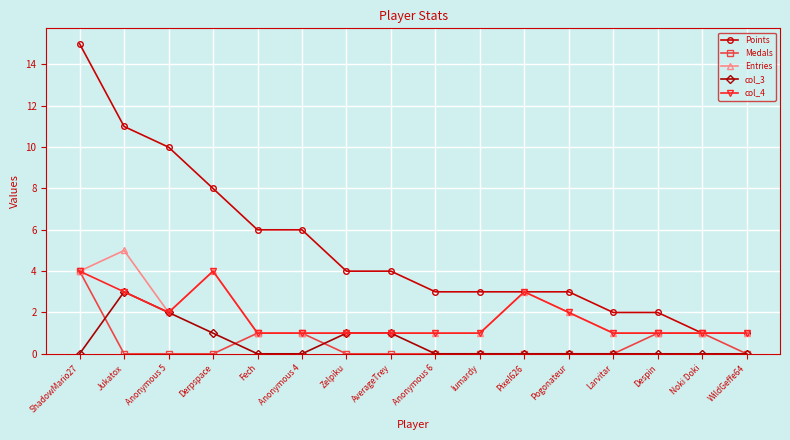

What is the value of the Entries point at the 15th from the left?

1